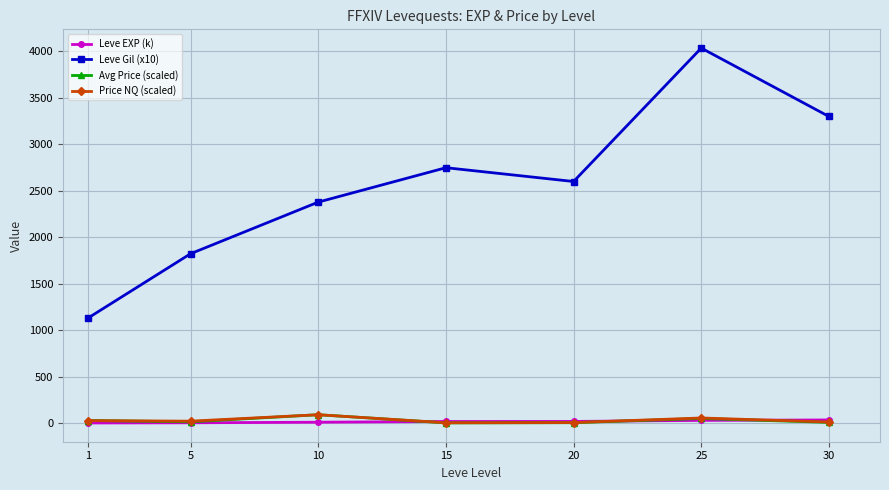

What value does the Avg Price (scaled) series have at 5?

13.5